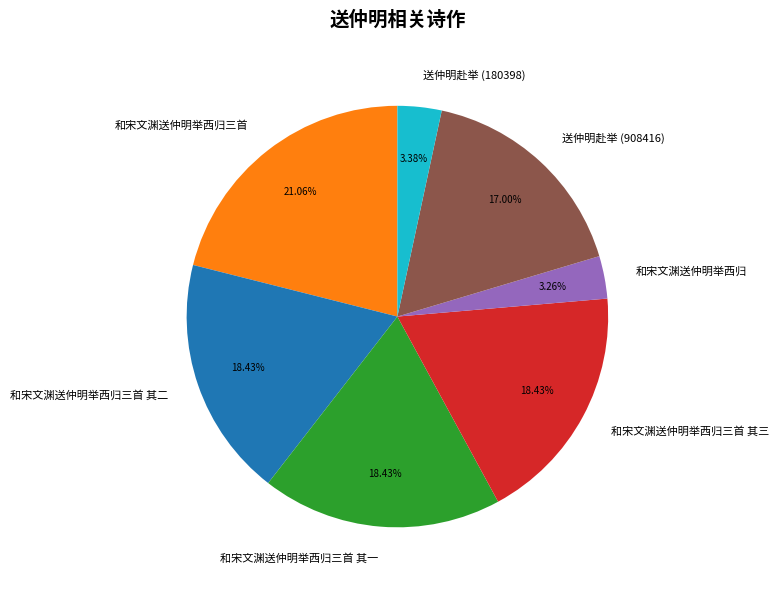

Which category has the biggest portion of the pie?

和宋文渊送仲明举西归三首